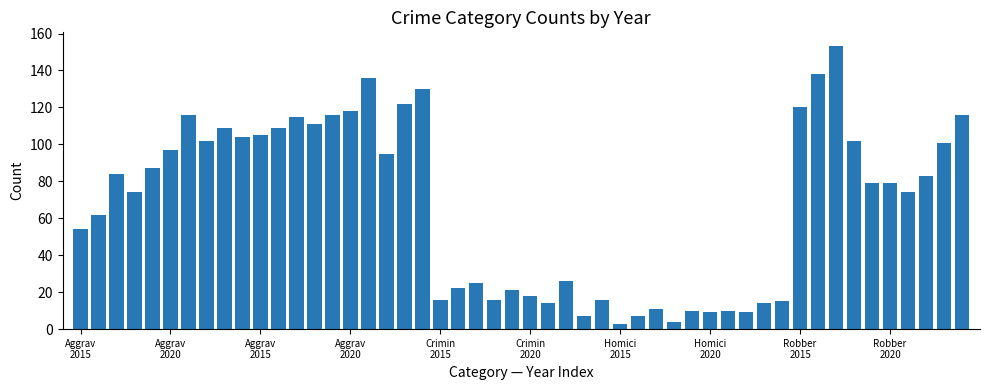

What is the difference between the maximum and minimum values?

150